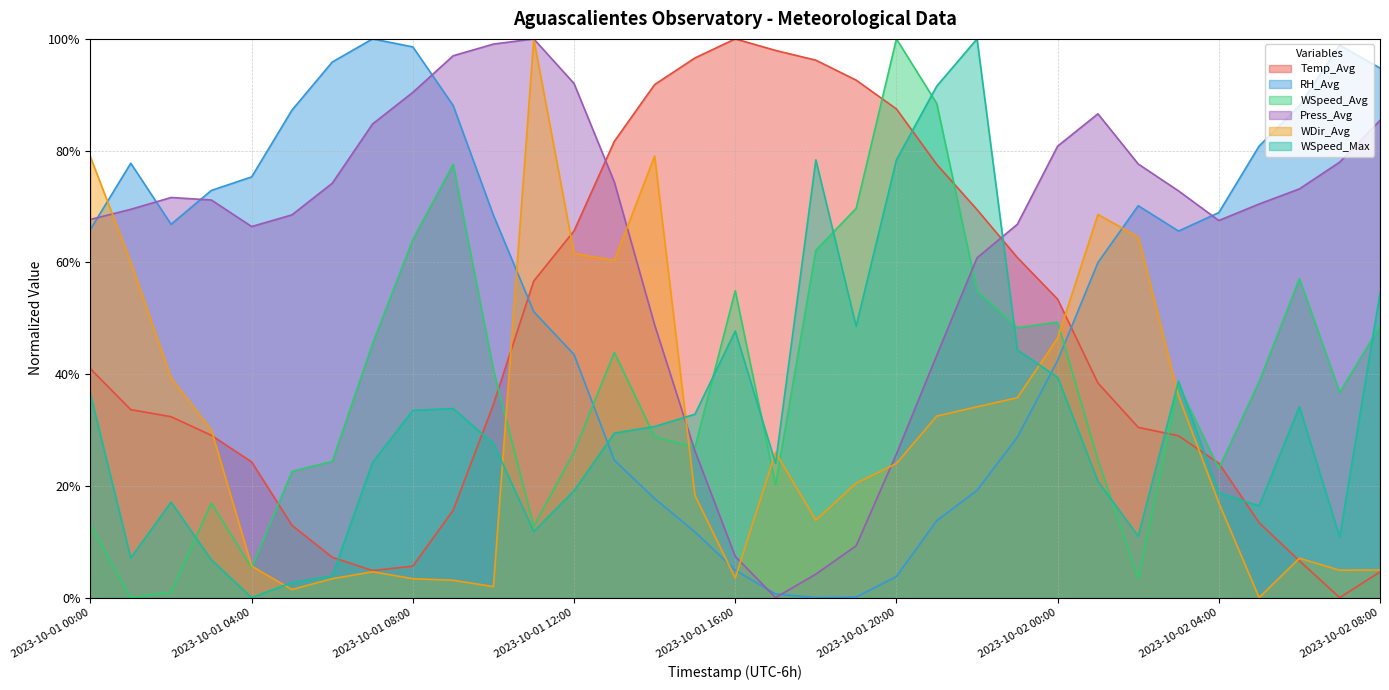

Which category has the lowest value across all series?

2023-10-02 07:00